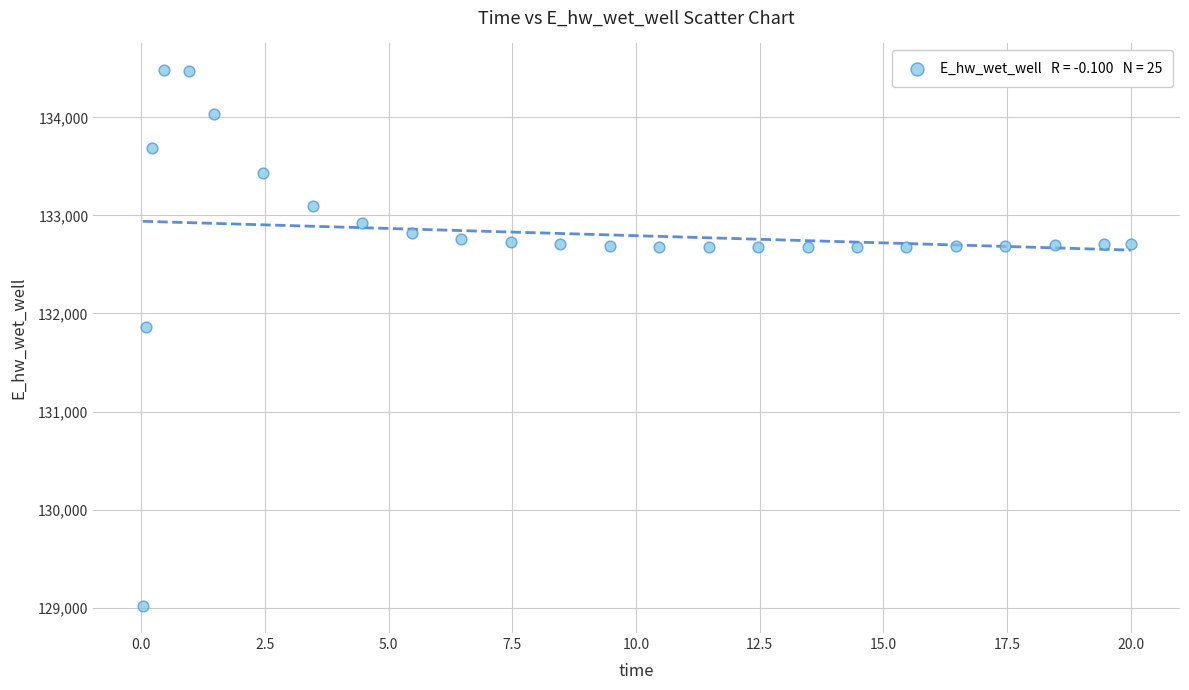

What is the range of Y values (max minus min)?

5464.6